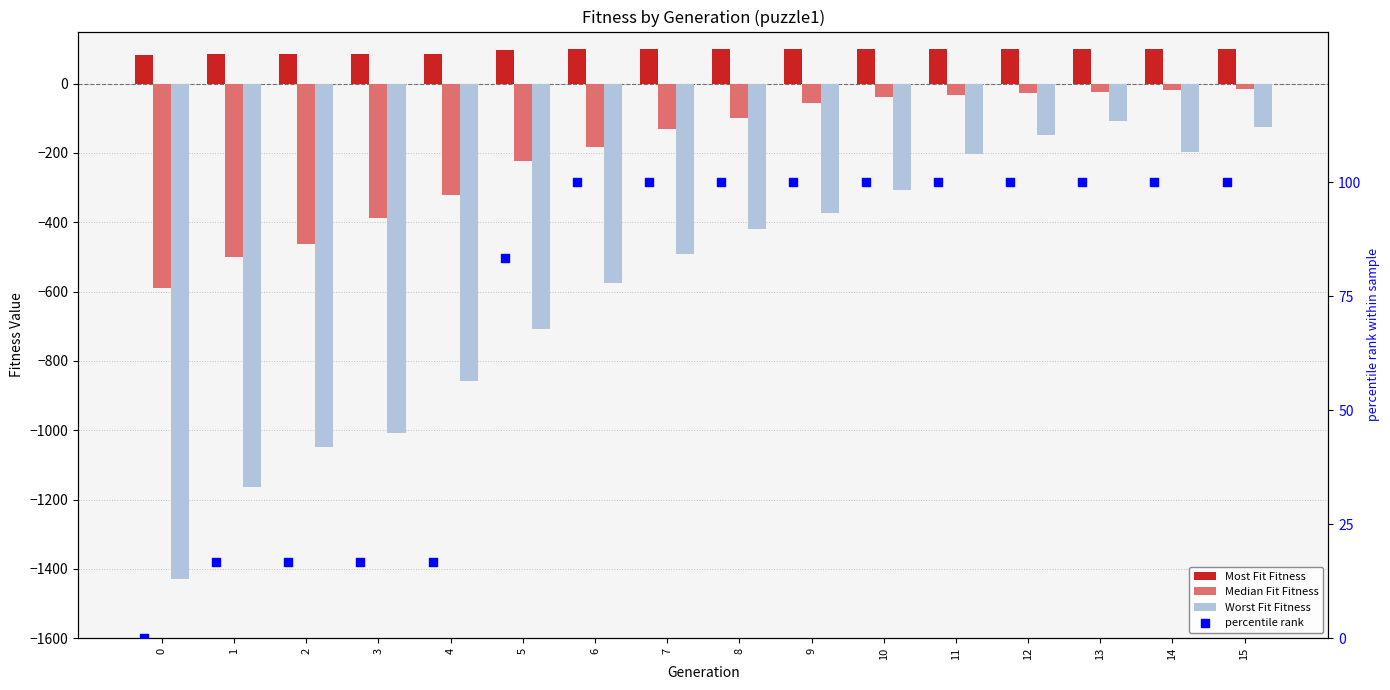

Which series has the largest total across all categories?

Most Fit Fitness